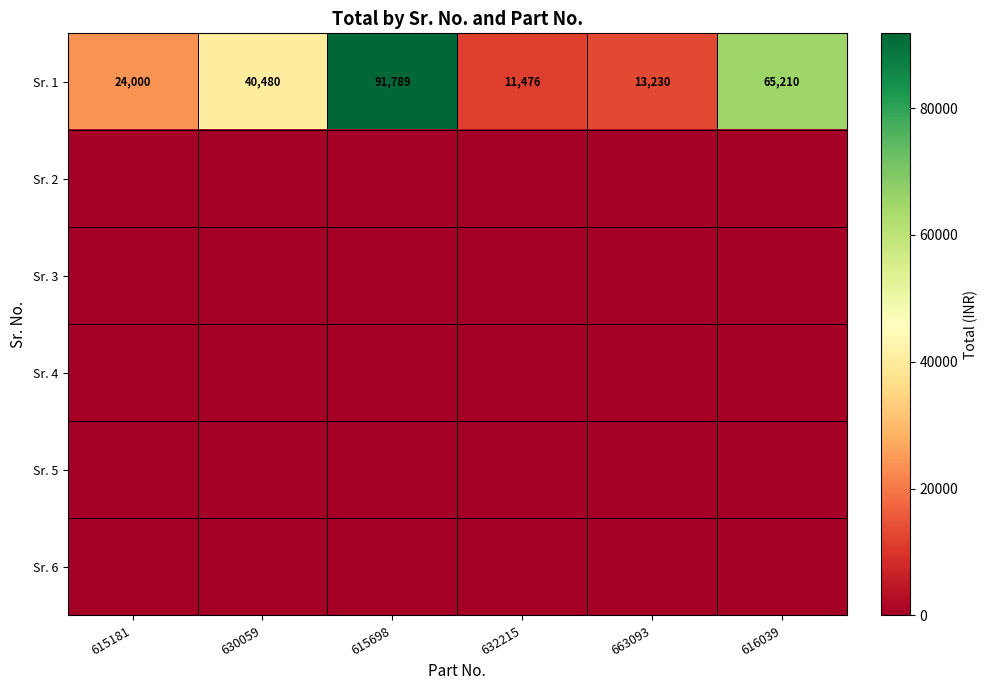

Read the Sr. 1 value at 615181, to the nearest 100.

24000